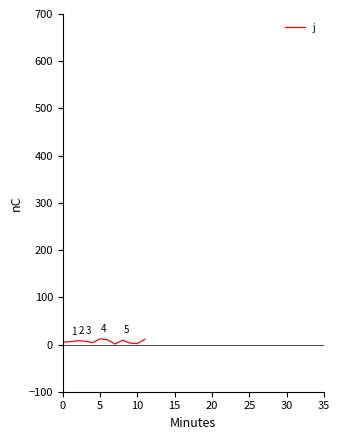

What is the average value?

6